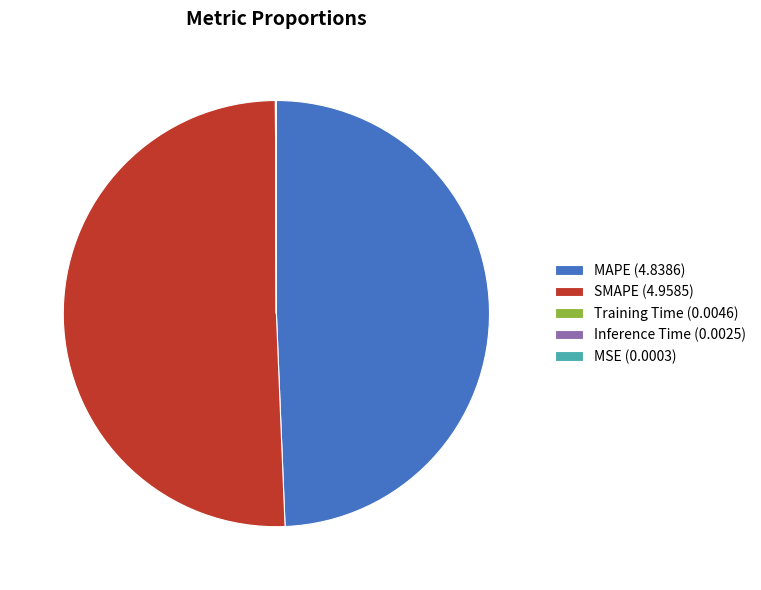

Does any single category account for the majority?

Yes